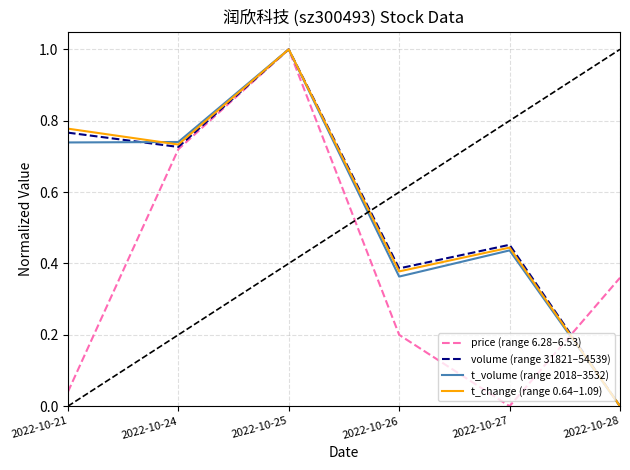

At 2022-10-26, list the series in order from largest to smallest.

volume (range 31821–54539), t_change (range 0.64–1.09), t_volume (range 2018–3532), price (range 6.28–6.53)